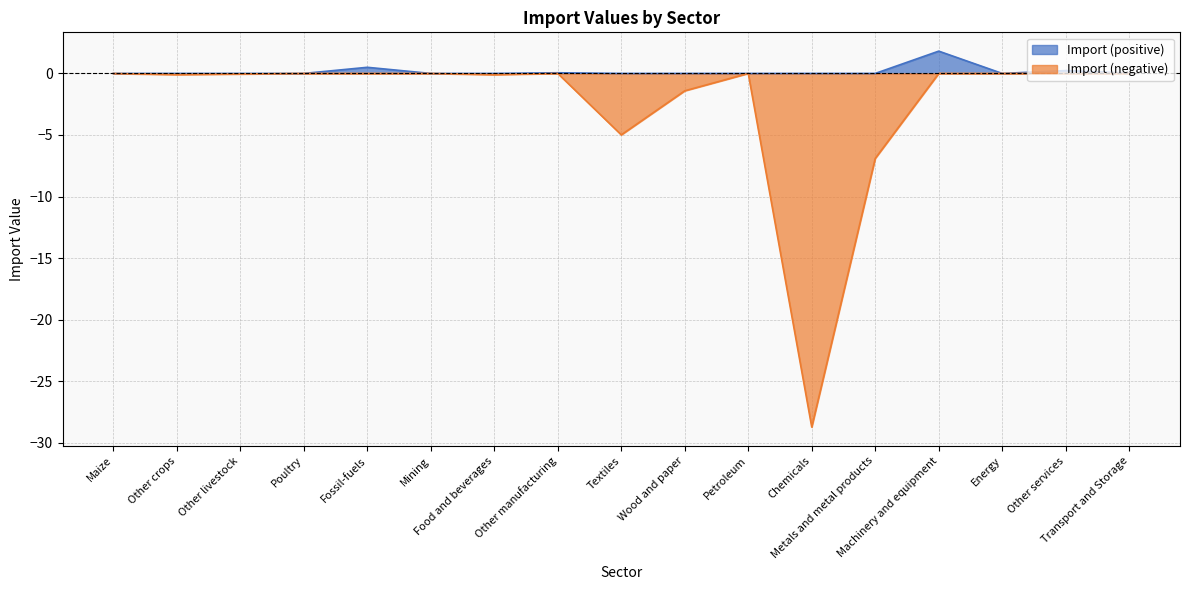

Reading left to right, what are all the values shown in this chart?

-0.0	-0.1	-0.0	0.0	0.0	-0.0	-0.1	0.0	-5.0	-1.4	-0.0	-28.7	-6.9	0.0	0.0	0.0	0.0